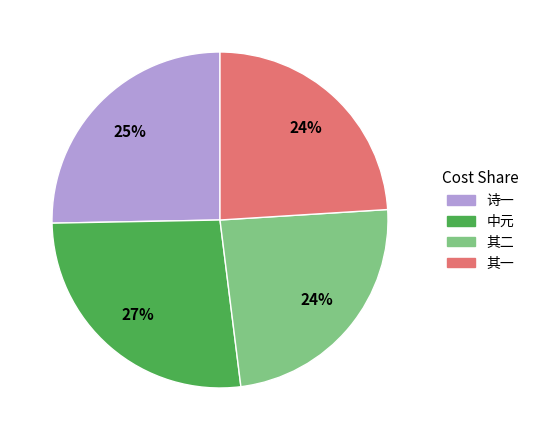

To the nearest percent, what is the difference between the largest and smallest slice percentages?

3%